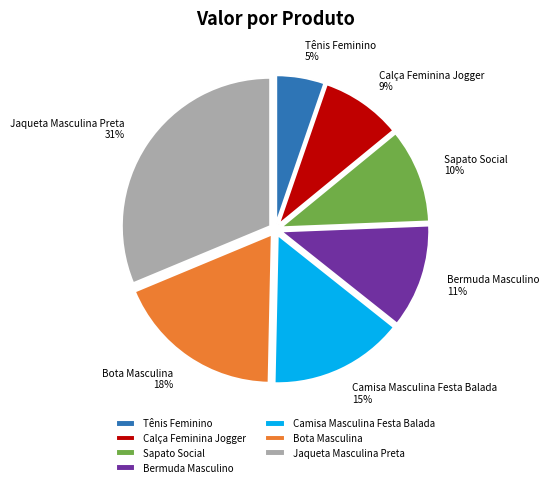

Combined, do Jaqueta Masculina Preta and Bermuda Masculino account for over 50%?

No